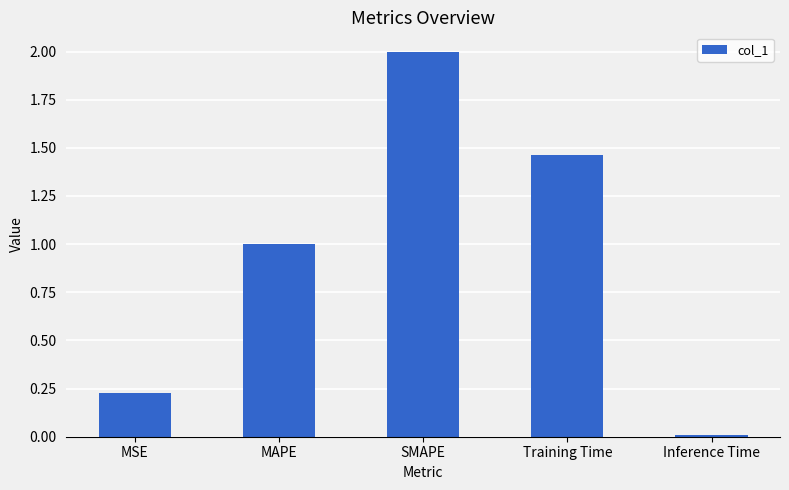

What is the sum of all values?

4.7